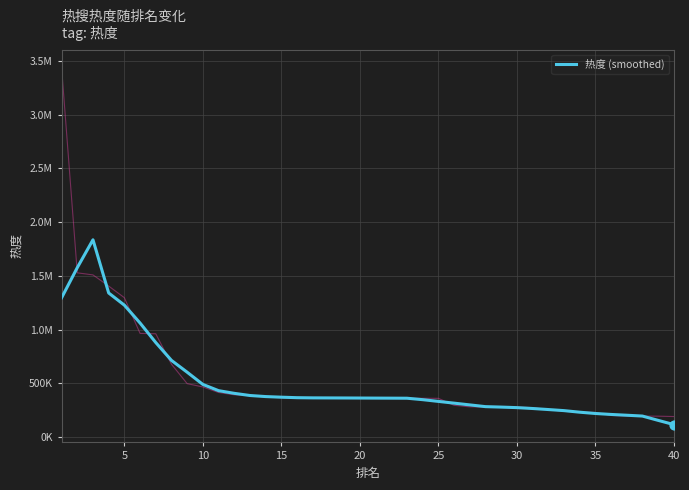

Which has a higher value, 30 or 10?

10